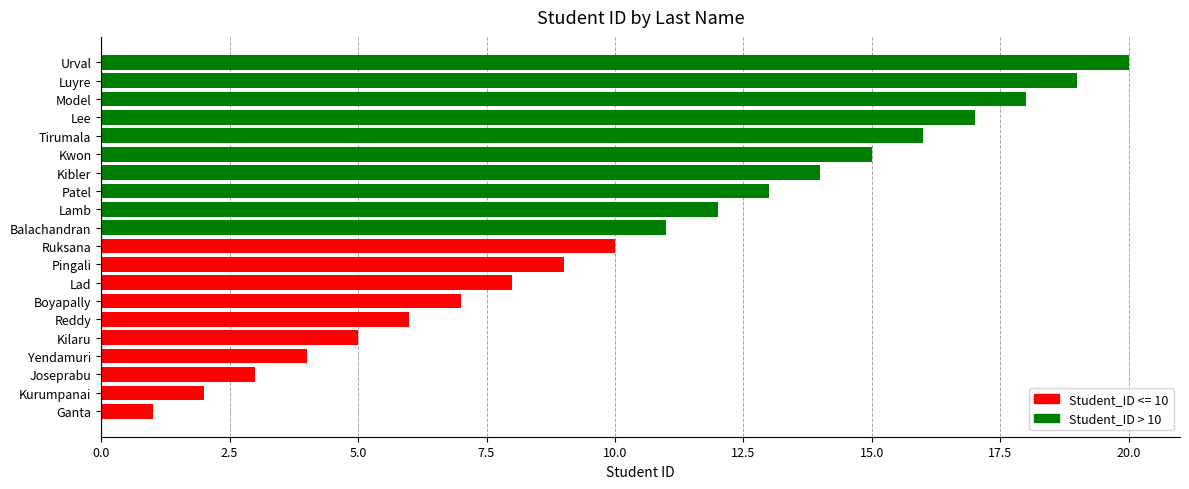

Rank the categories by value from lowest to highest.

Ganta, Kurumpanai, Joseprabu, Yendamuri, Kilaru, Reddy, Boyapally, Lad, Pingali, Ruksana, Balachandran, Lamb, Patel, Kibler, Kwon, Tirumala, Lee, Model, Luyre, Urval